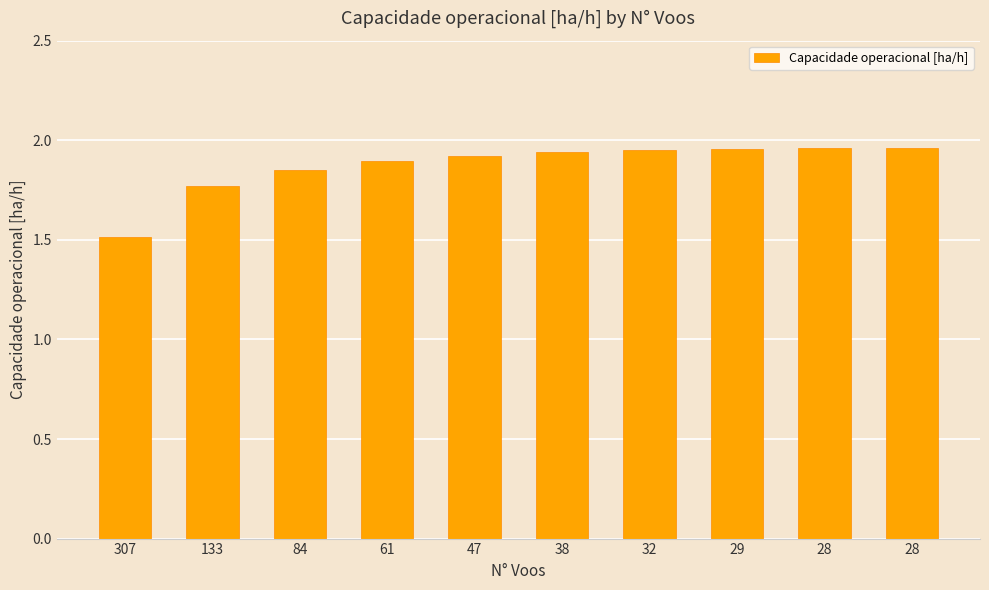

Does the chart contain stacked bars?

No